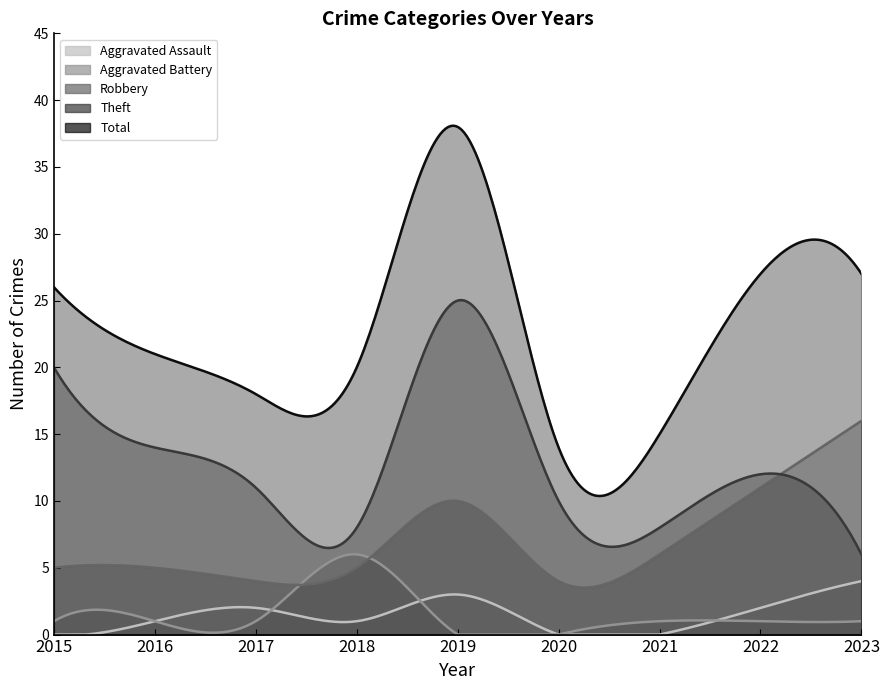

Reading left to right, extract all data points from this chart.

Aggravated Assault: 2015=0	2016=1	2017=2	2018=1	2019=3	2020=0	2021=0	2022=2	2023=4
Aggravated Battery: 2015=1	2016=1	2017=1	2018=6	2019=0	2020=0	2021=1	2022=1	2023=1
Robbery: 2015=5	2016=5	2017=4	2018=5	2019=10	2020=4	2021=6	2022=11	2023=16
Theft: 2015=20	2016=14	2017=11	2018=8	2019=25	2020=10	2021=8	2022=12	2023=6
Total: 2015=26	2016=21	2017=18	2018=20	2019=38	2020=14	2021=15	2022=27	2023=27